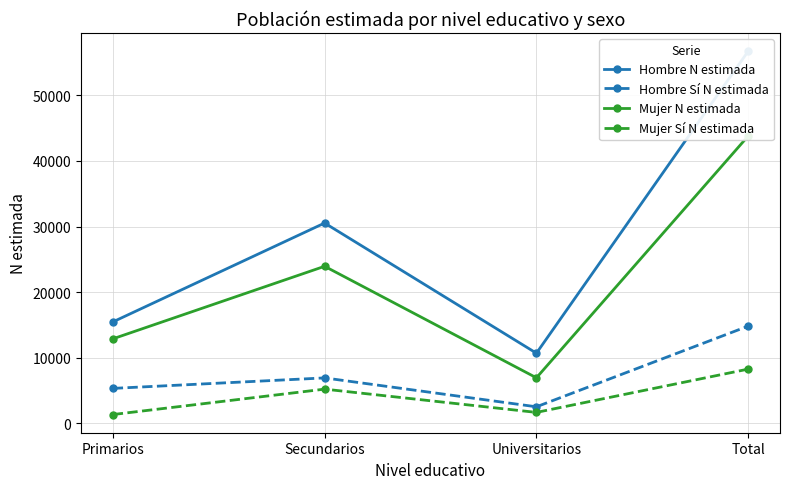

Where is Hombre N estimada nearest to the value 33722?

Secundarios